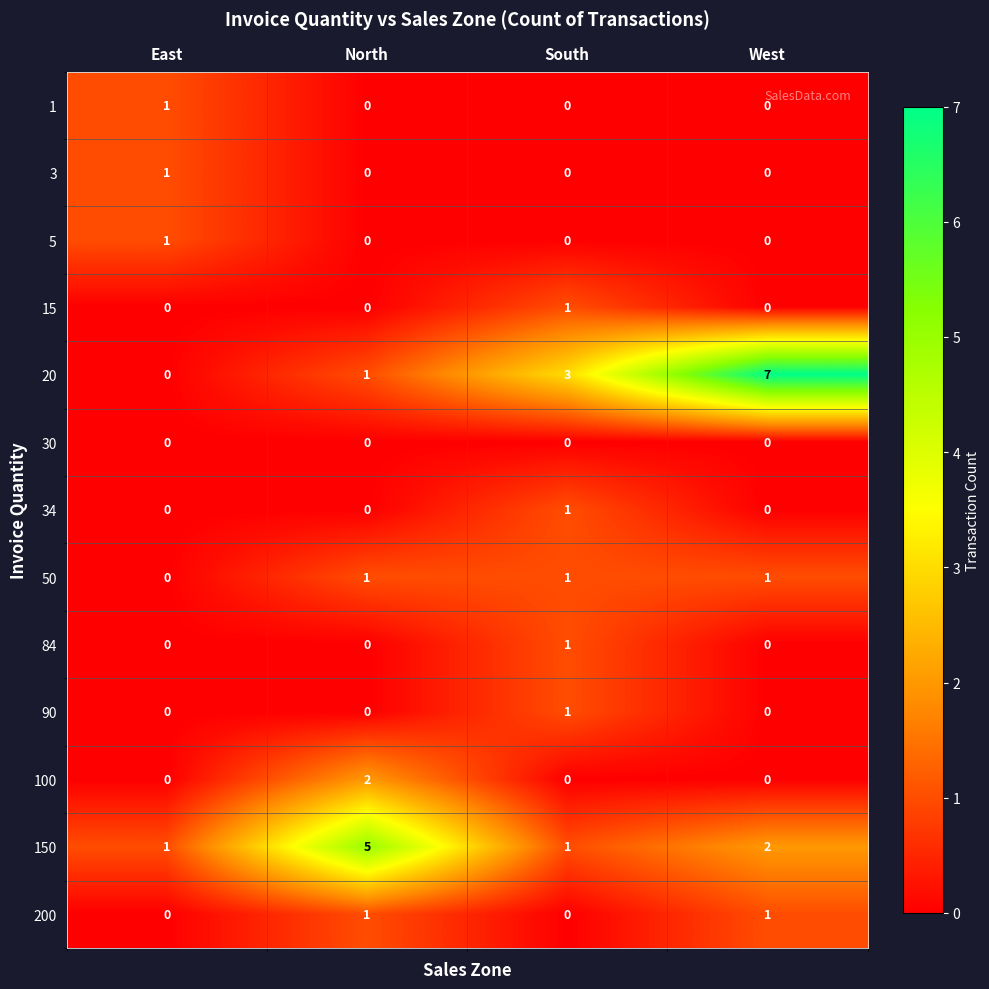

True or false: 15 has a value of 0 at West.

True